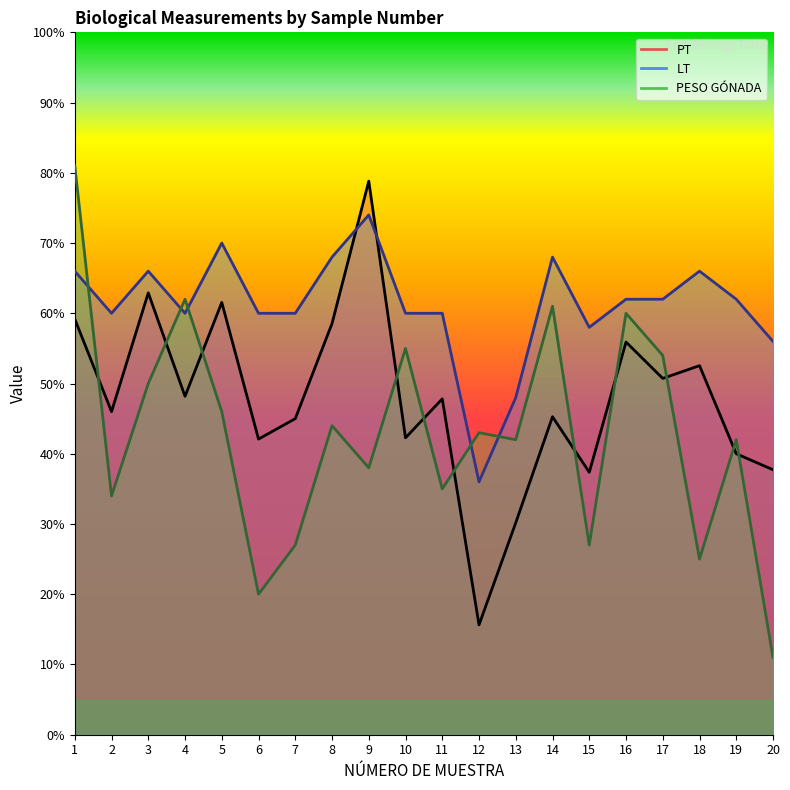

What is the value of the PT point at the 3rd from the left?

62.9